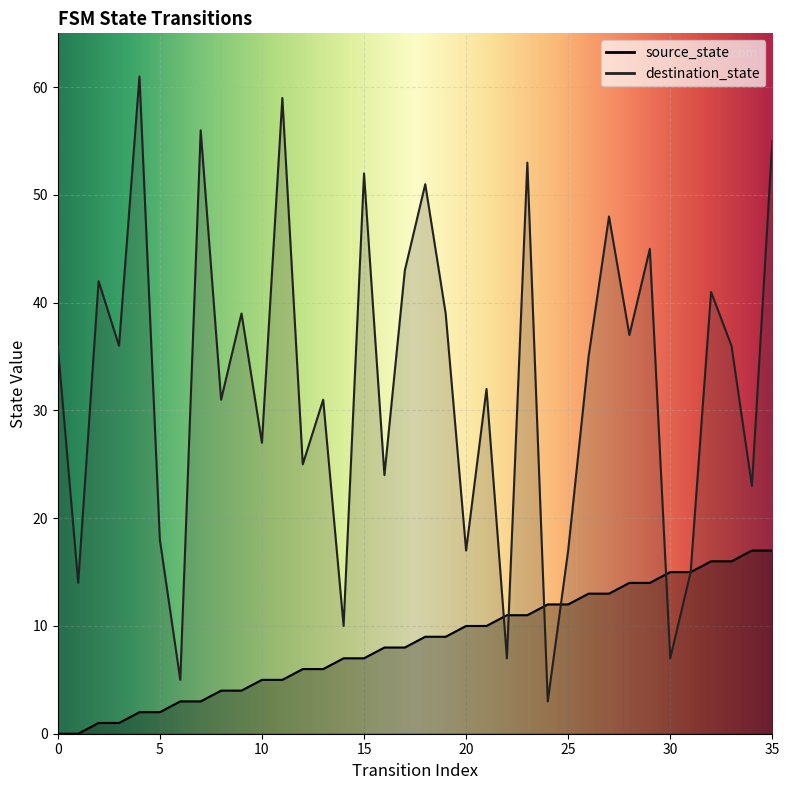

At which label does destination_state reach its minimum?

24